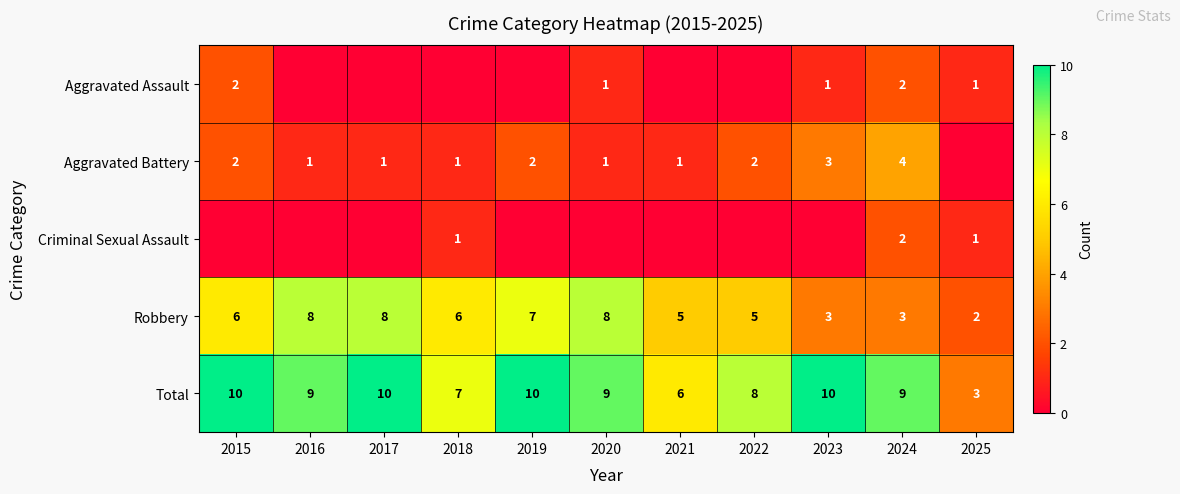

How many Robbery values are between 3 and 8?

10